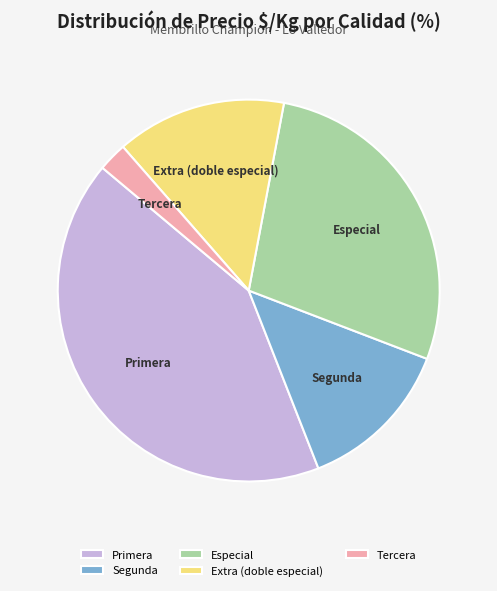

True or false: Tercera accounts for 11% of the total.

False